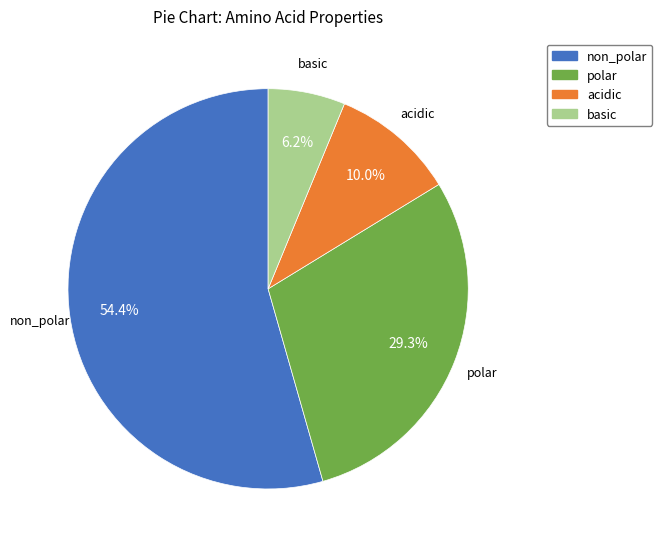

To the nearest percent, what percentage of the pie is non_polar?

54%